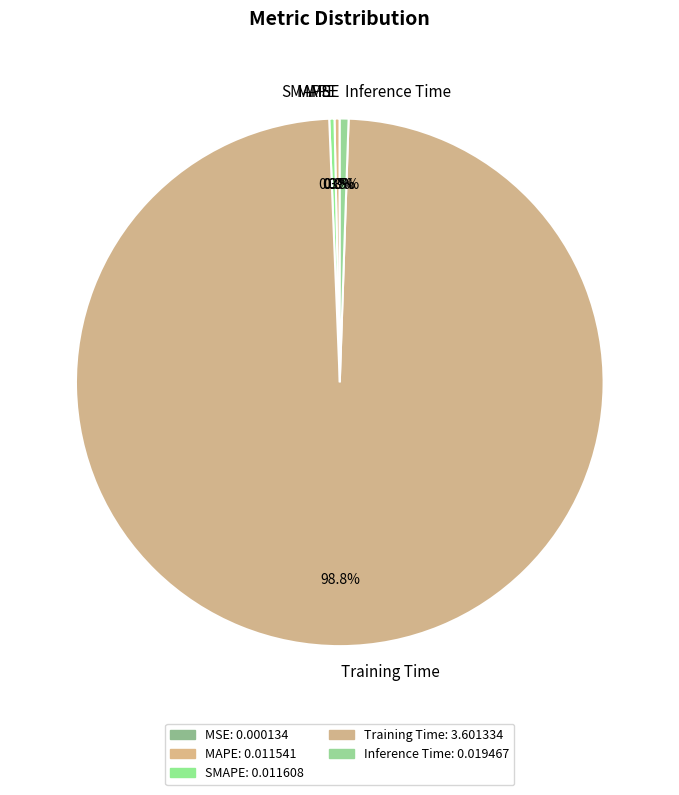

What percentage is NOT represented by MAPE?

99.7%